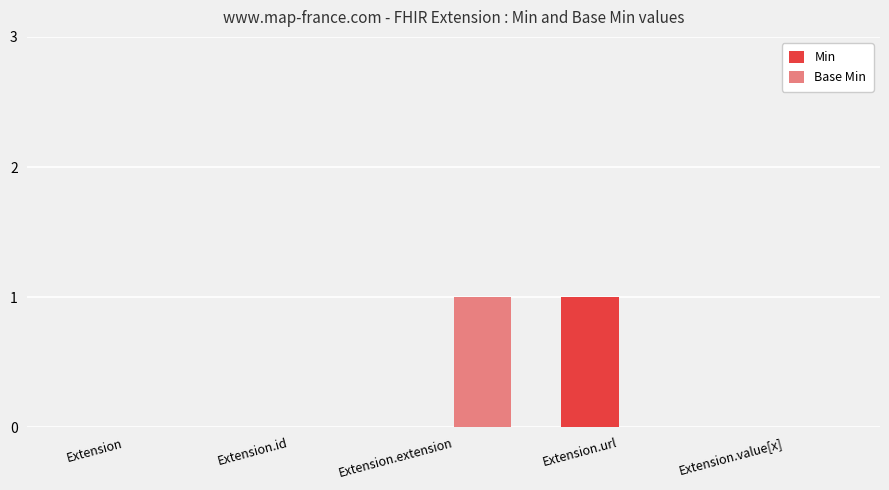

Is the value of Base Min at Extension.extension greater than the value of Min at Extension?

Yes